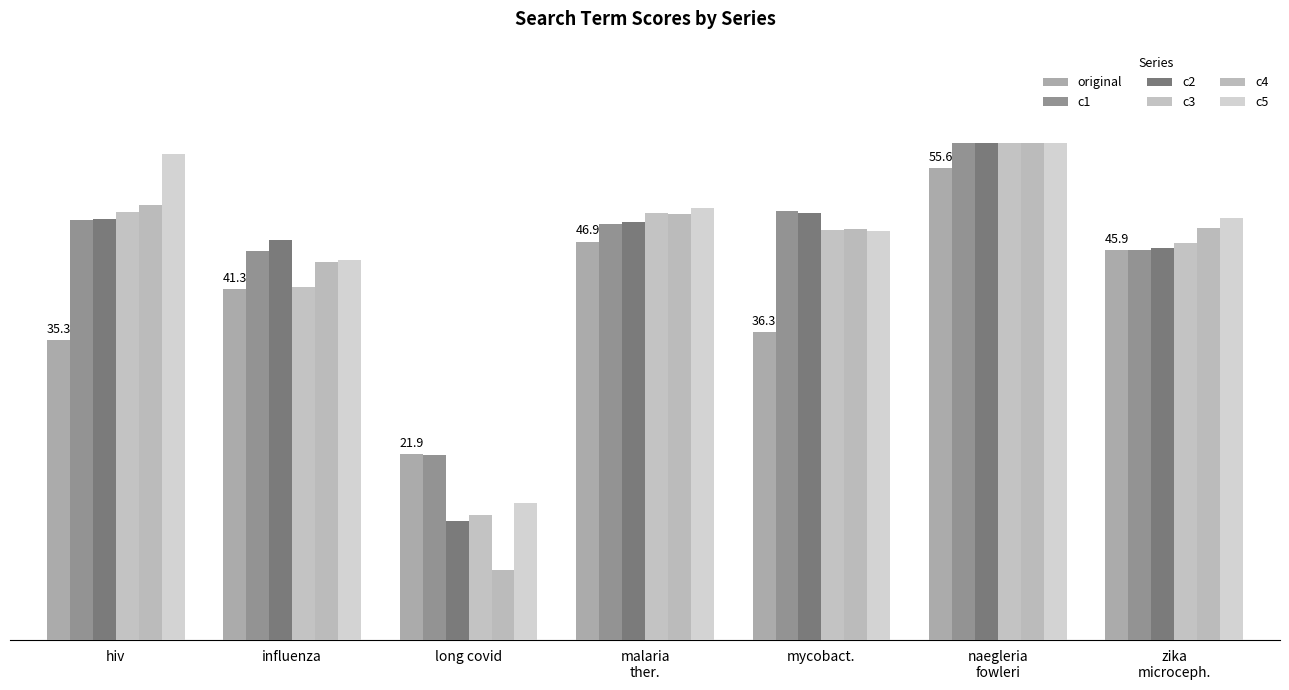

The value of c4 at influenza is 44.6. True or false?

True